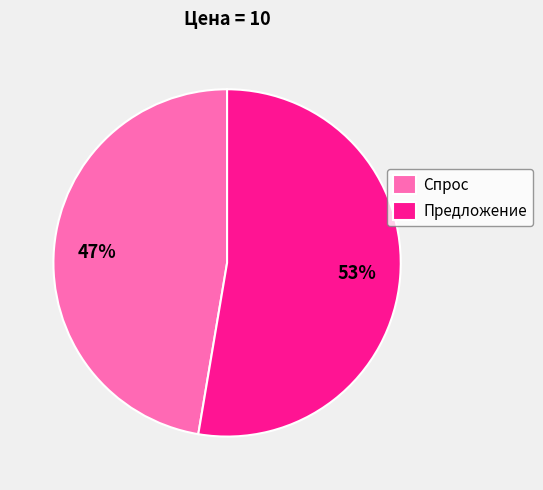

To the nearest percent, what is the combined percentage of Спрос and Предложение?

100%